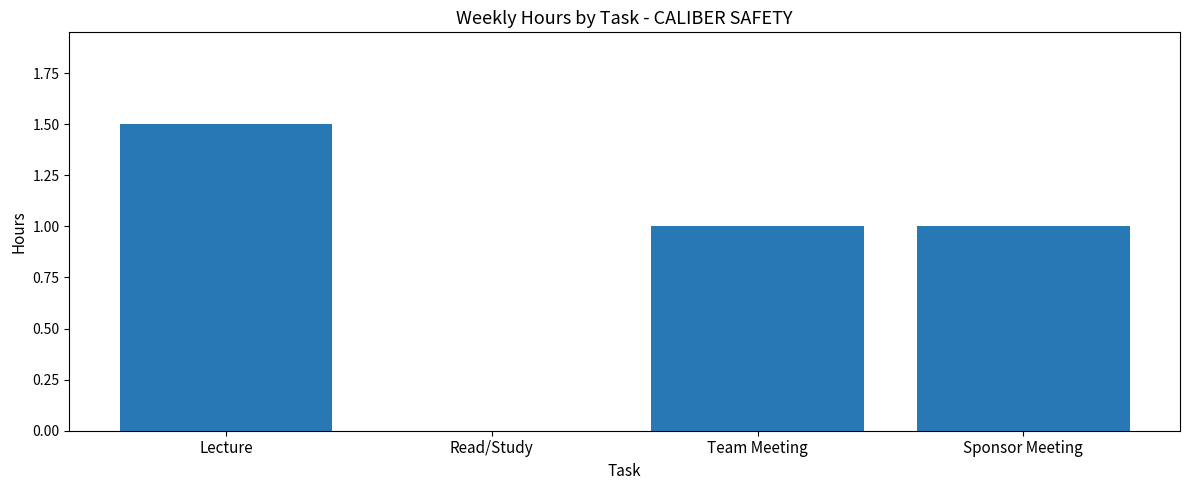

Reading left to right, extract all data points from this chart.

Lecture=1.5	Read/Study=0.0	Team Meeting=1.0	Sponsor Meeting=1.0